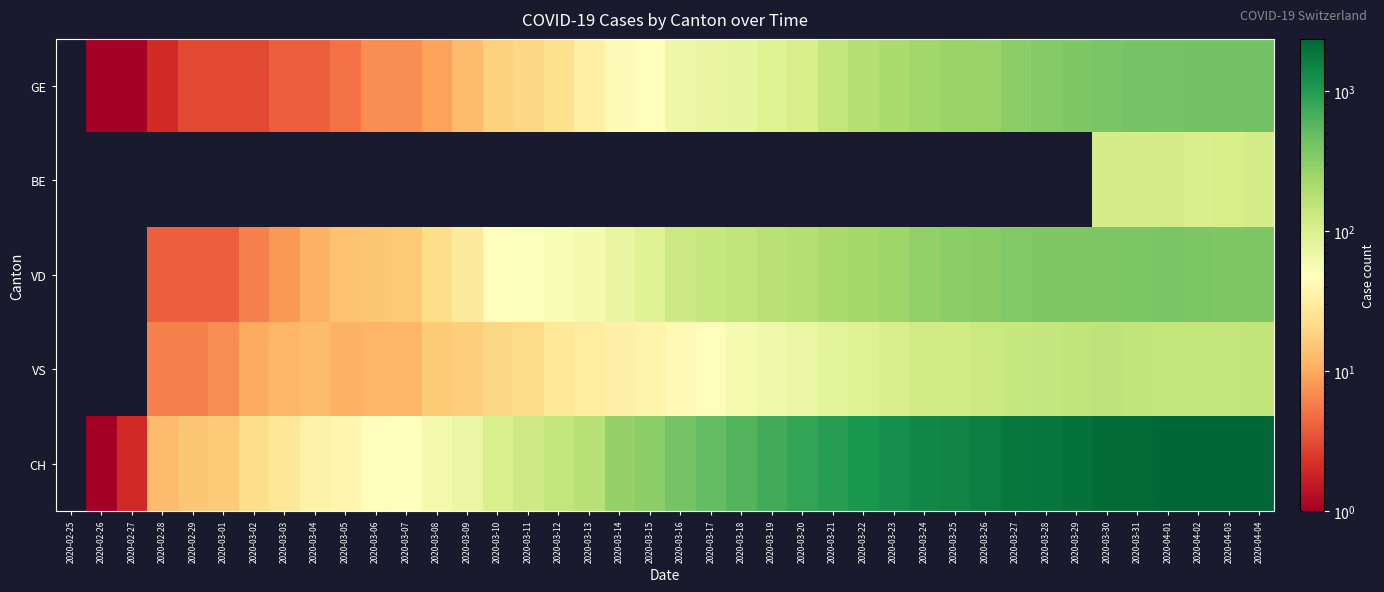

How many data points does each series have?

40